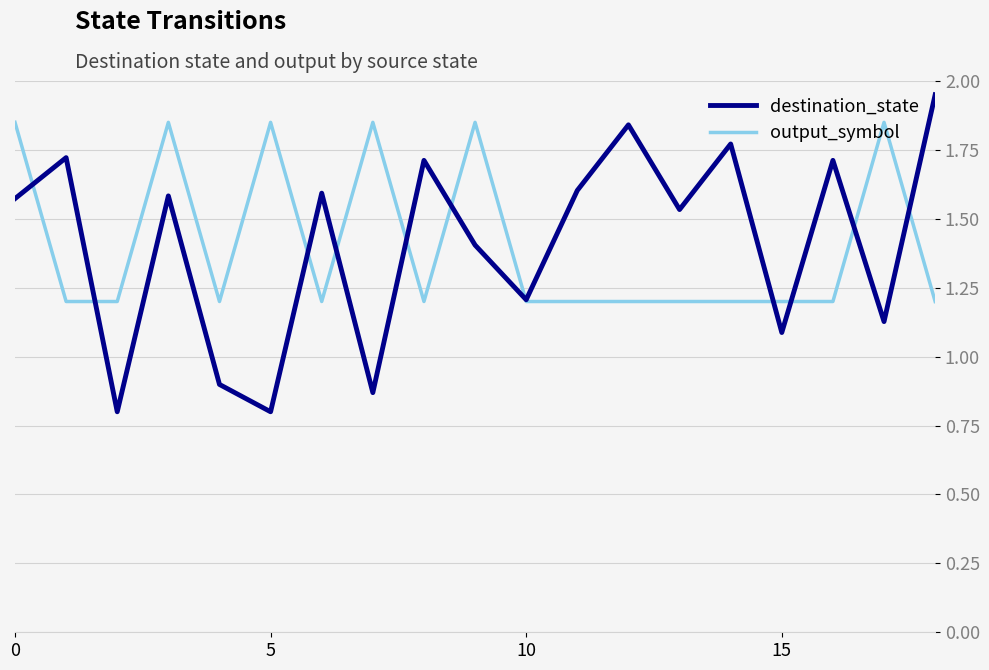

Which series has the largest range (max minus min)?

destination_state